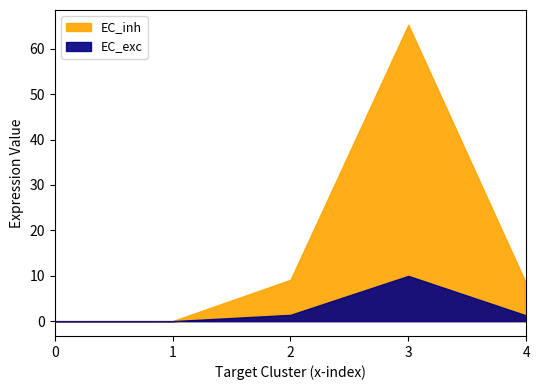

How many lines are shown in the chart?

2